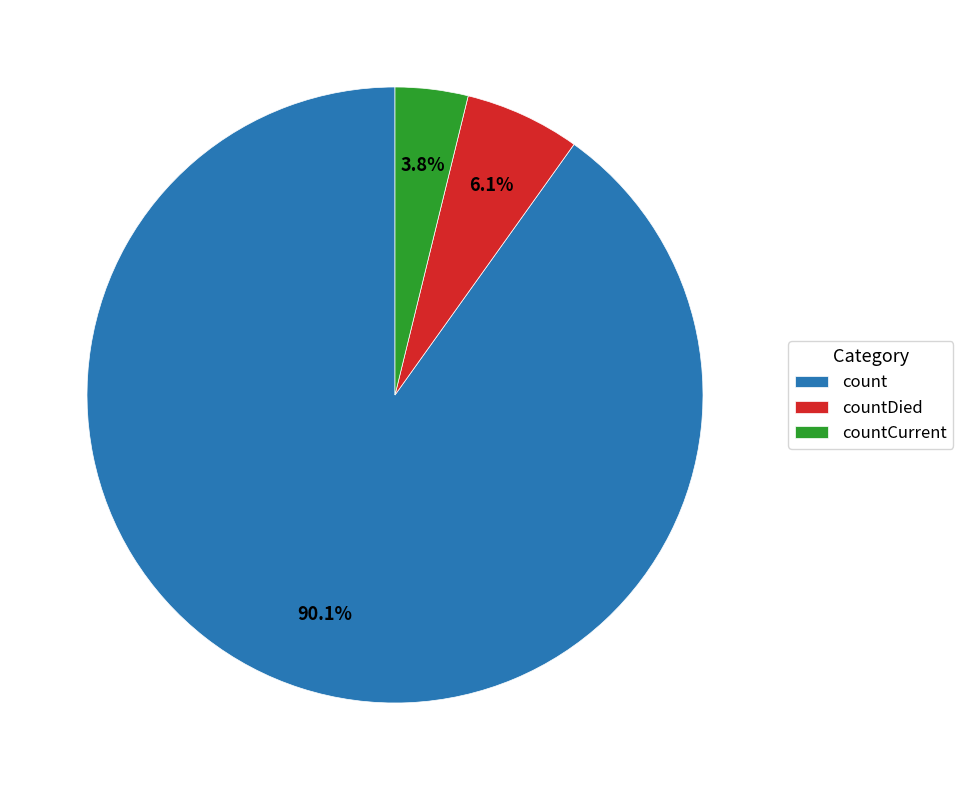

Which category has the biggest portion of the pie?

count